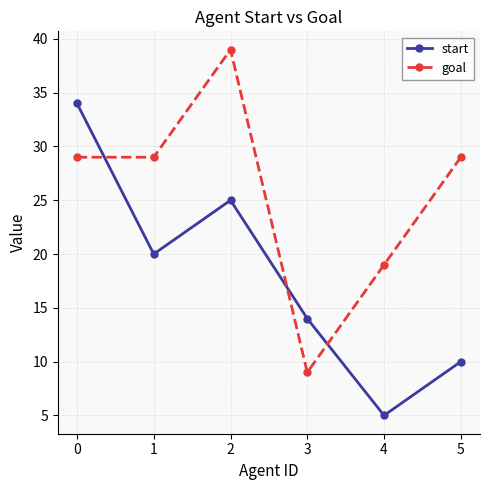

What is the difference between the maximum and minimum values in the goal series?

30